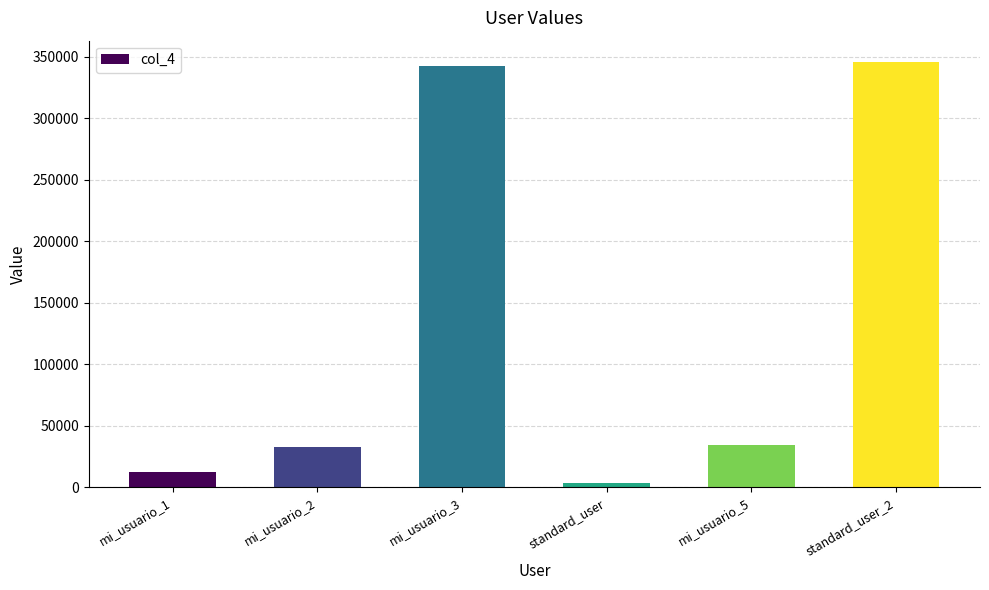

True or false: the data shows 32435 at mi_usuario_2.

True